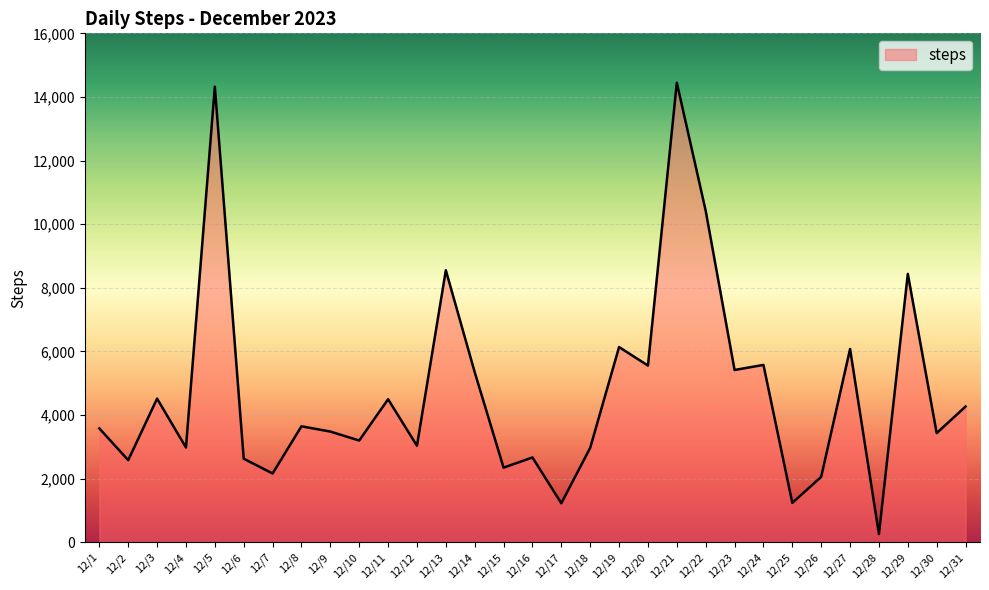

What is the change in value from 12/6 to 12/17?

-1401